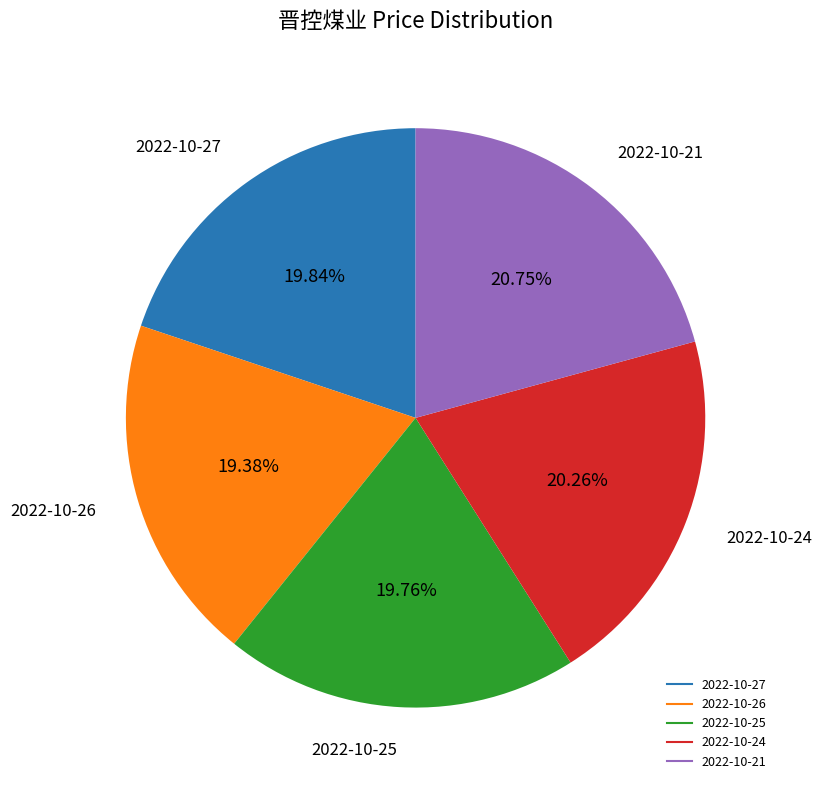

To the nearest percent, what percentage of the pie is 2022-10-24?

20%